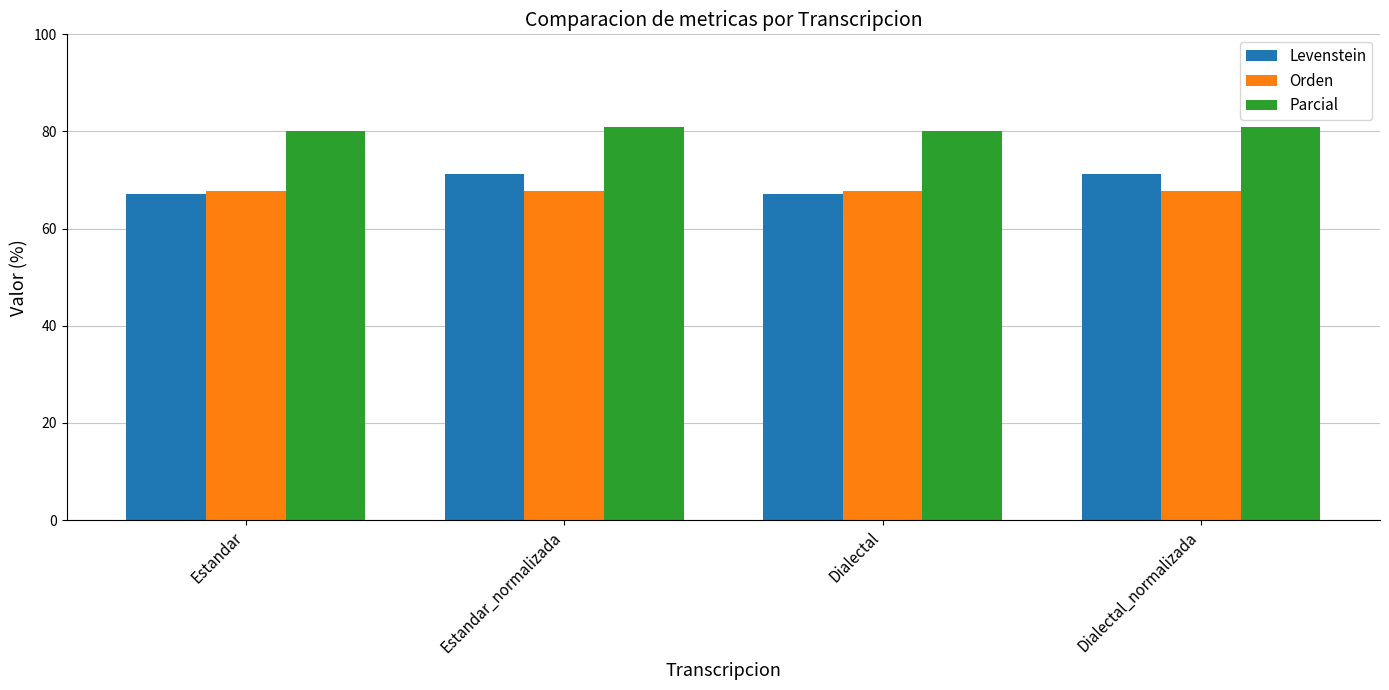

Does the chart contain stacked bars?

No